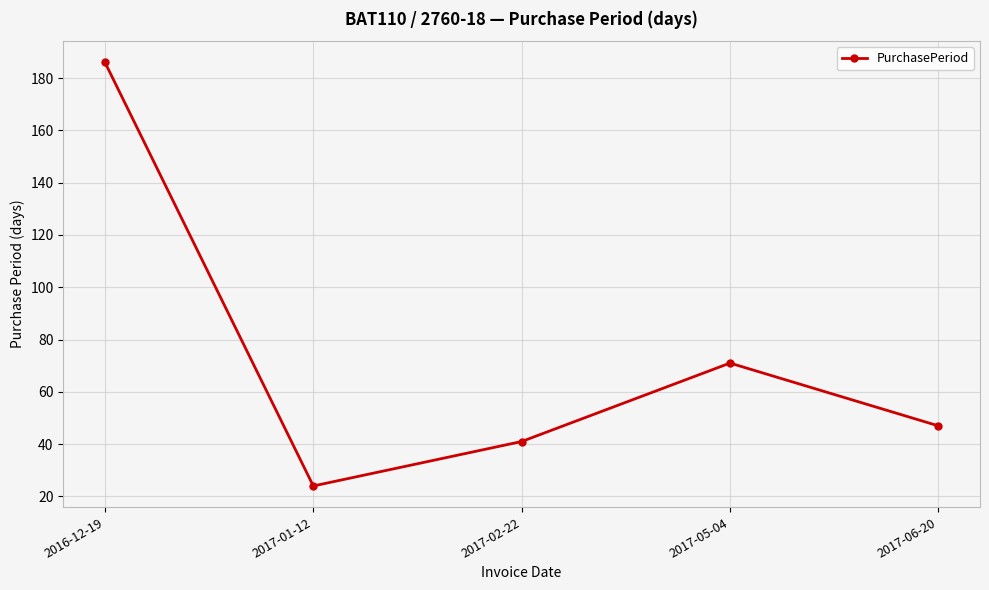

Which category has the highest value across all series?

2016-12-19